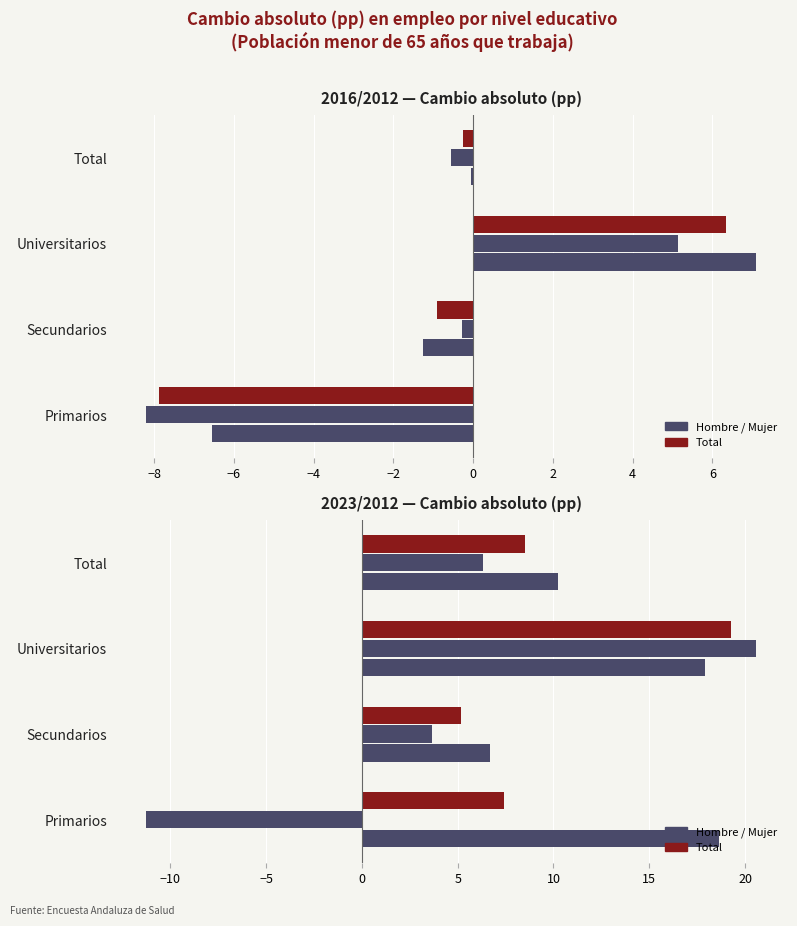

List the series in order of their peak value, highest first.

Mujer, Total, Hombre